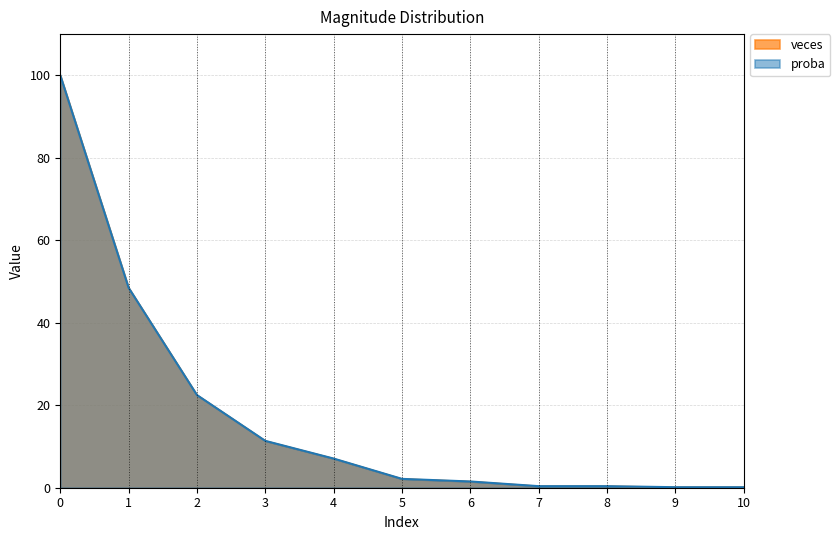

True or false: veces has more than 1 interior local peaks.

False